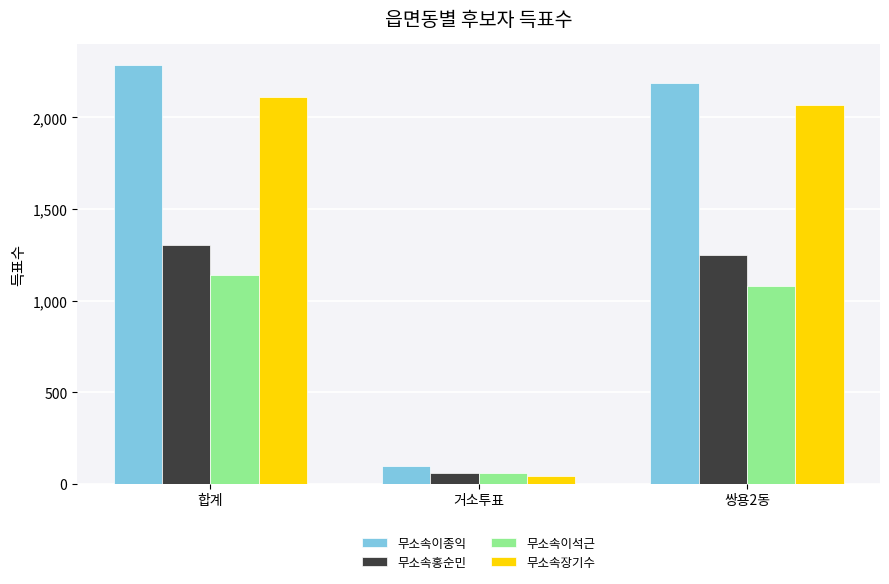

Reading left to right, list all the values displayed in this chart.

무소속이종익: 2284	95	2189
무소속홍순민: 1305	58	1246
무소속이석근: 1138	58	1079
무소속장기수: 2111	41	2069